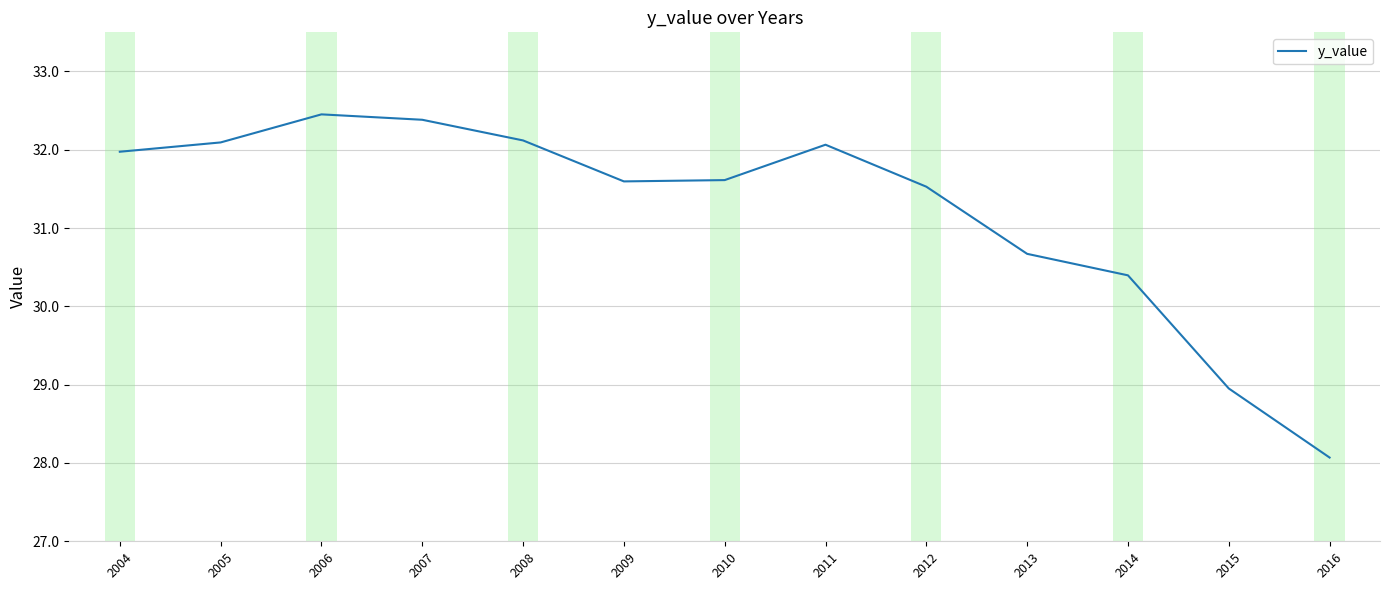

Where does the data first go above 31?

2004